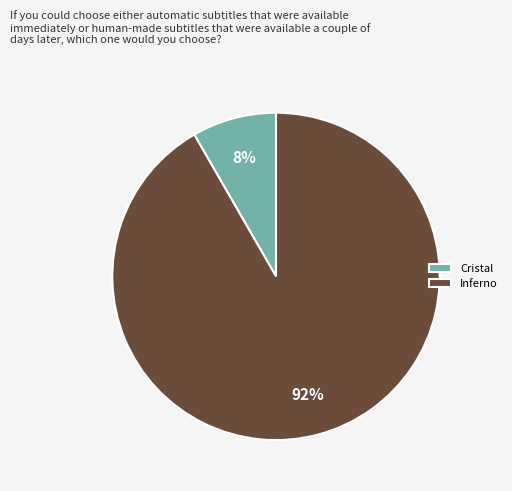

Rank the categories by value from highest to lowest.

Inferno, Cristal